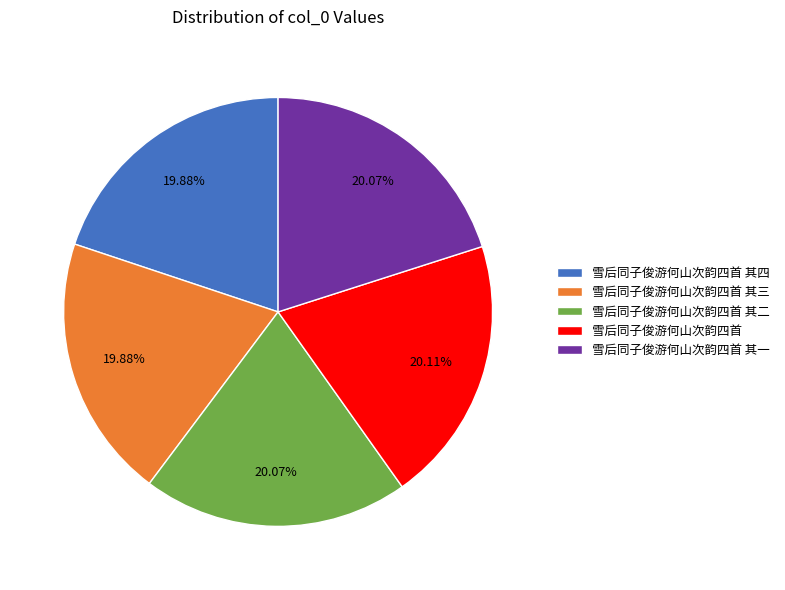

Combined, what portion of the pie is 雪后同子俊游何山次韵四首 其四 and 雪后同子俊游何山次韵四首 其三?

39.8%